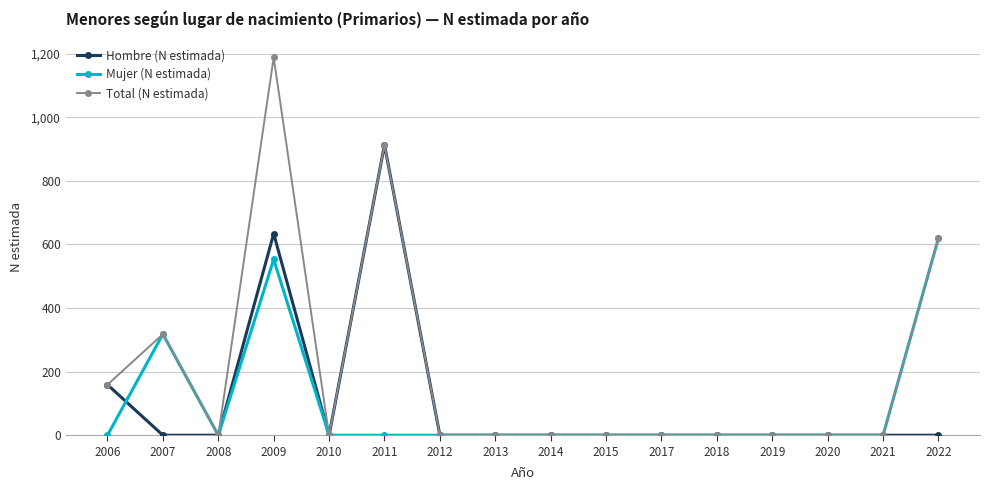

How many values in the Total (N estimada) series exceed 0?

5